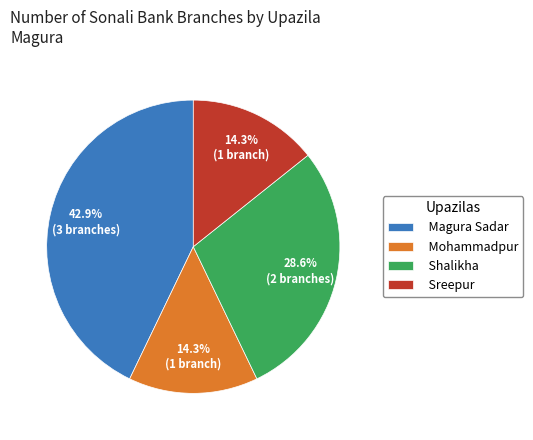

To the nearest percent, what is the combined percentage of Sreepur and Mohammadpur?

29%